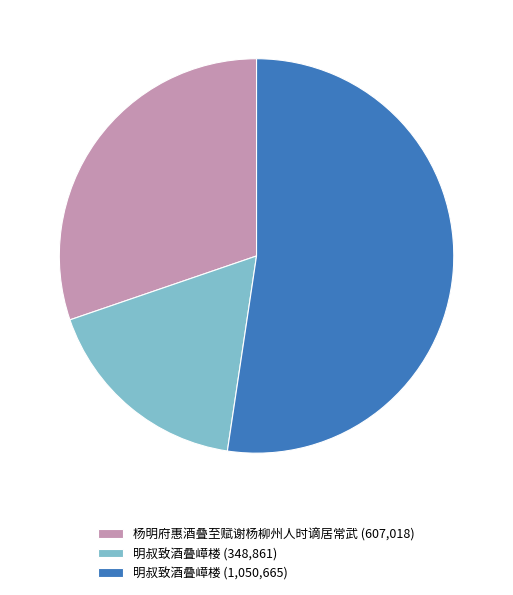

Combined, do 明叔致酒叠嶂楼 (348,861) and 杨明府惠酒叠至赋谢杨柳州人时谪居常武 (607,018) account for over 50%?

No